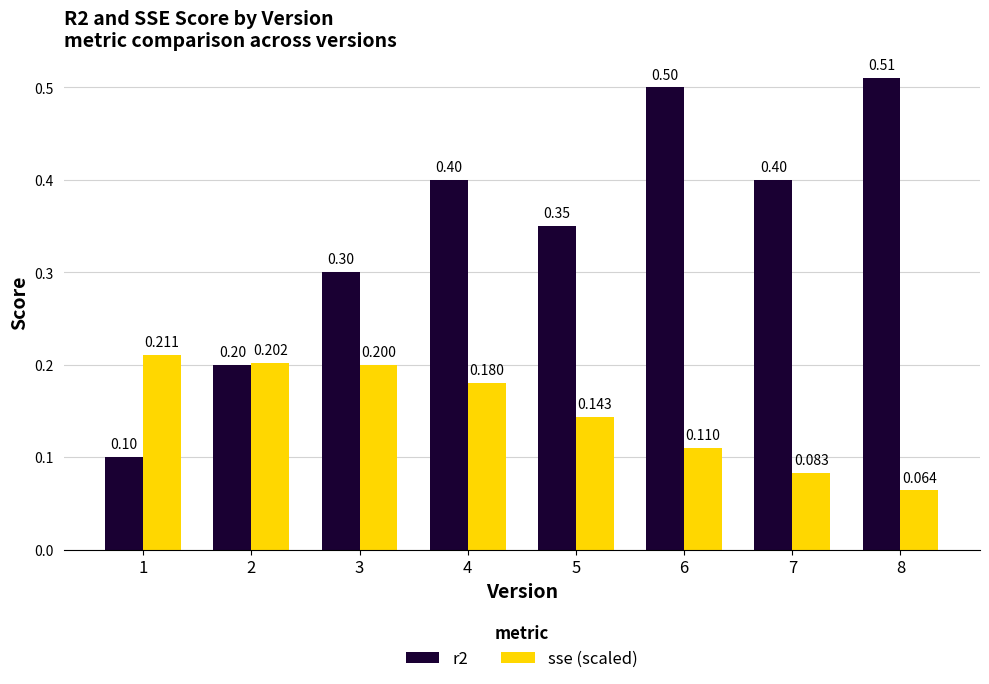

Is the value of r2 at 2 greater than the value of sse (scaled) at 8?

Yes